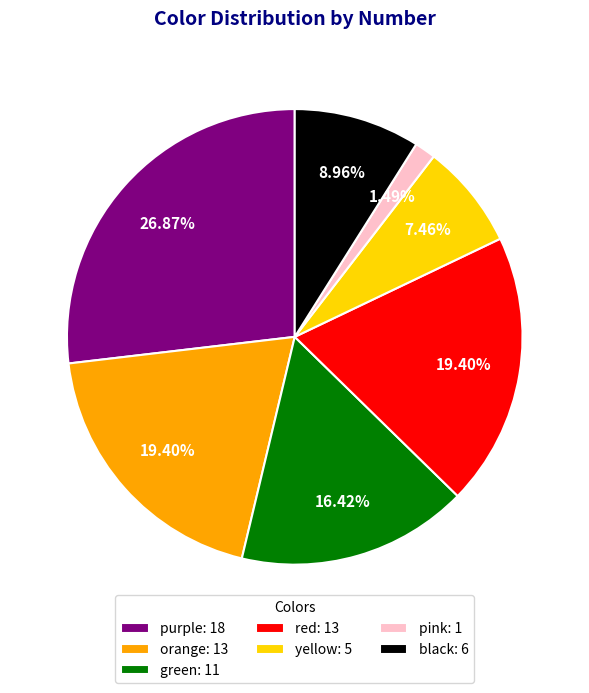

Do red: 13 and purple: 18 together represent more than half of the pie?

No